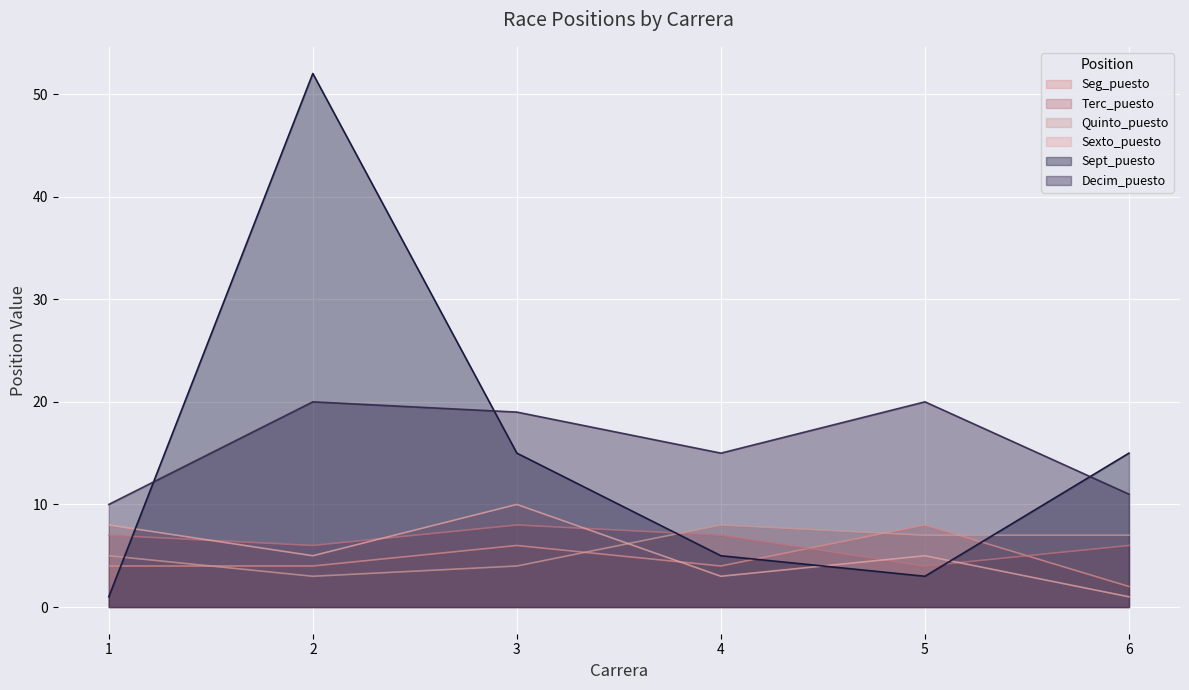

How many series are shown in this chart?

6